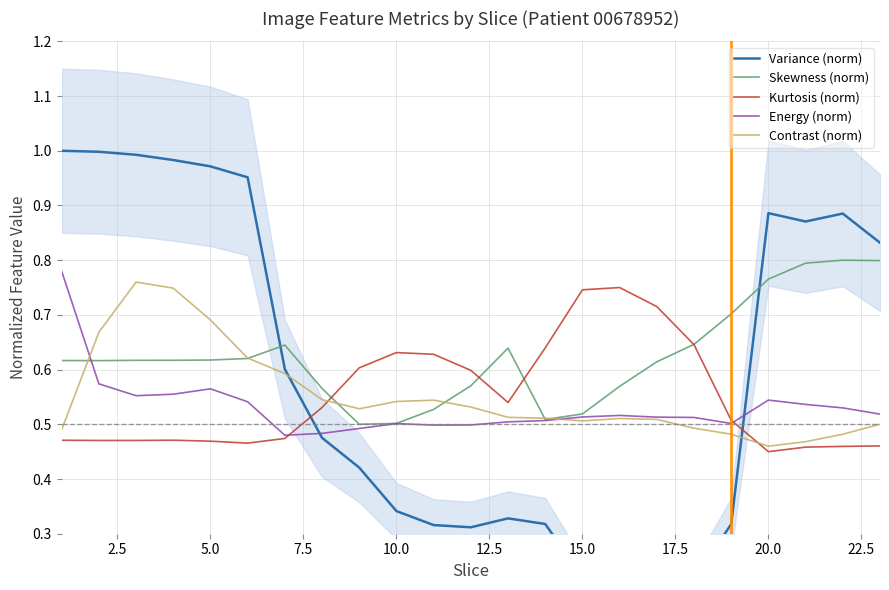

After their last crossing, which series has the higher values: Contrast (norm) or Energy (norm)?

Energy (norm)